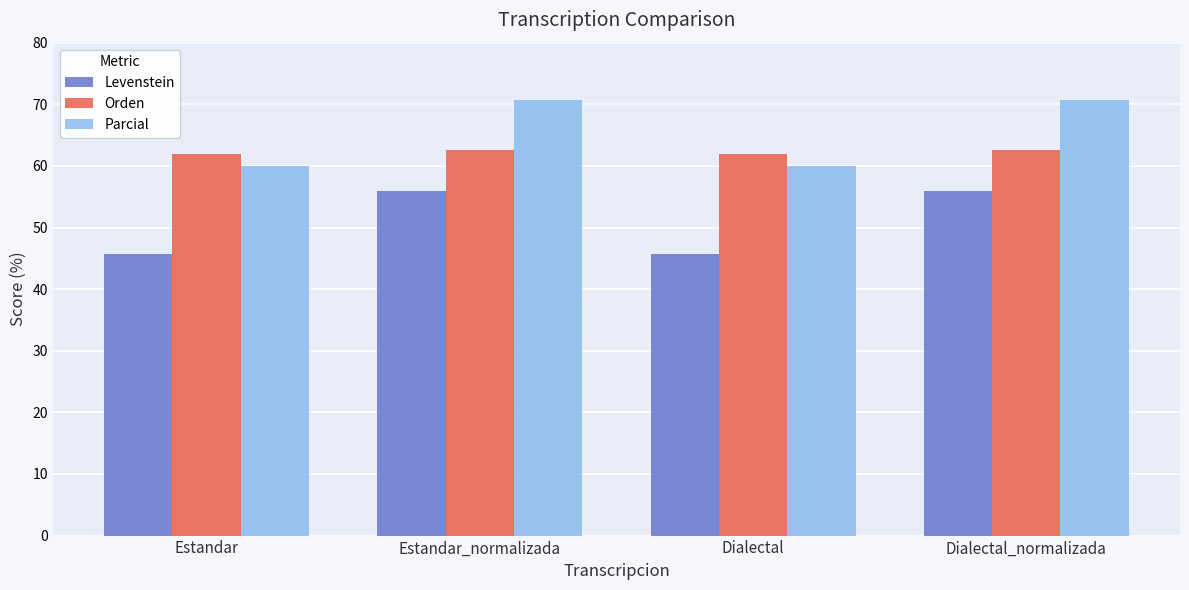

What is the sum of all Parcial values?

261.4